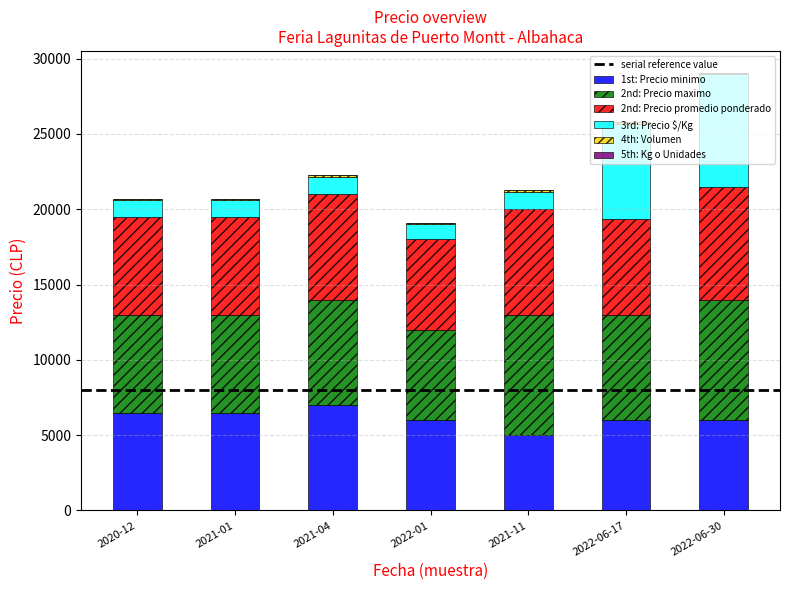

The value of 1st: Precio minimo at 2022-01 is 7858. True or false?

False